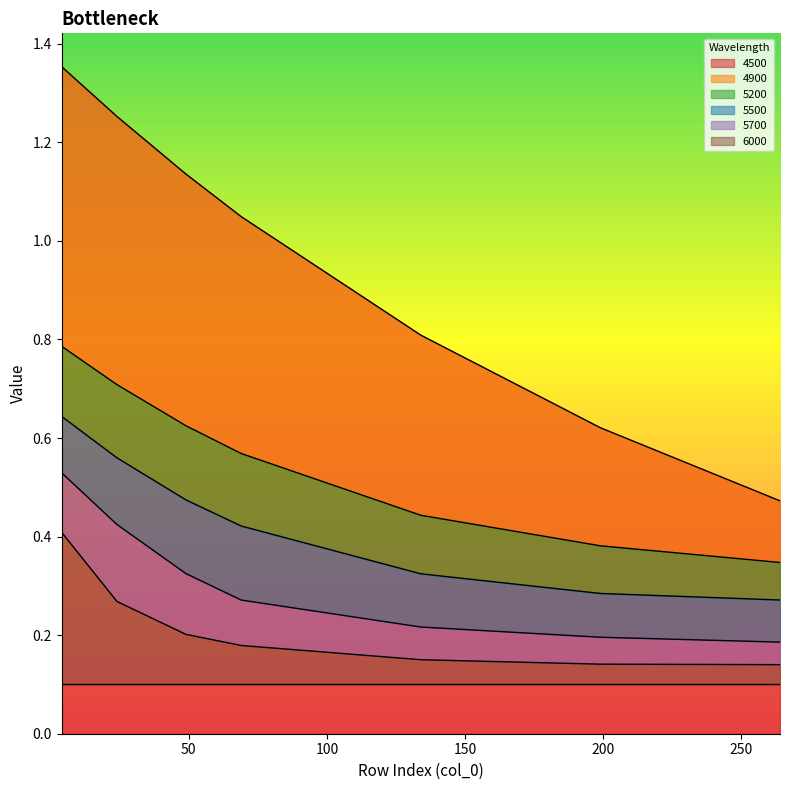

What is the spread (max minus min) of values at 199?

0.5